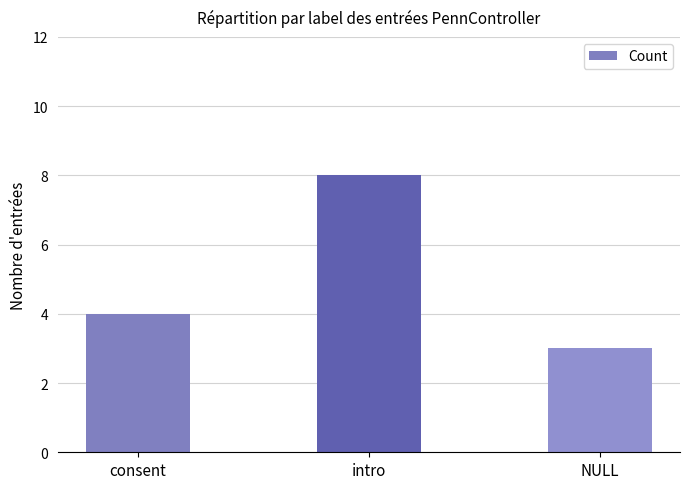

What is the label of the 2nd bar from the right?

intro